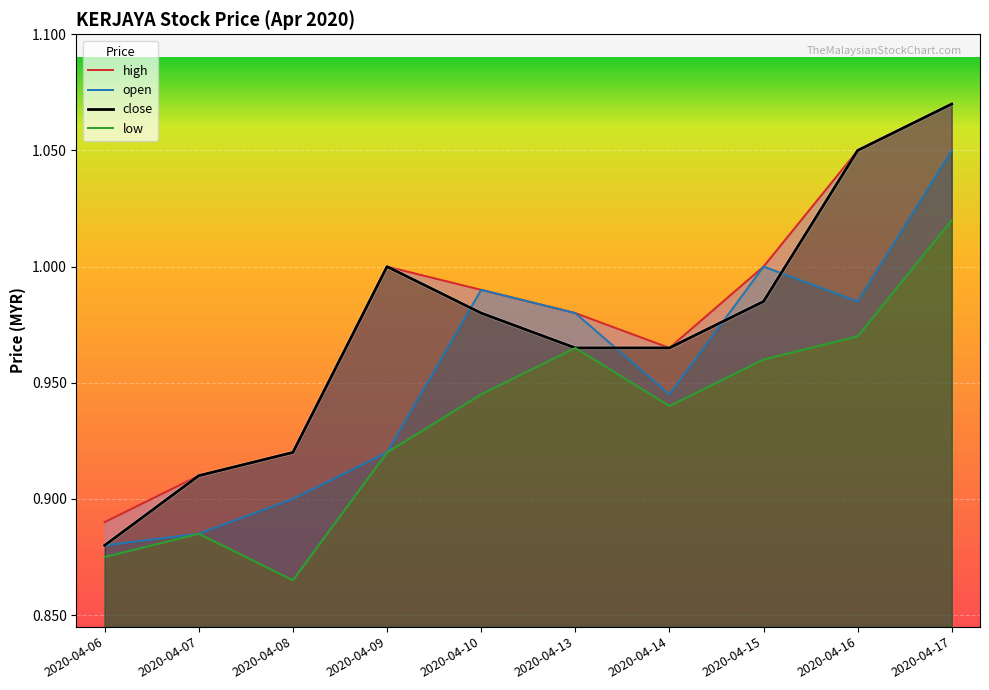

Reading right to left, what are all the values shown in this chart?

high: 1.1	1.1	1.0	1.0	1.0	1.0	1.0	0.9	0.9	0.9
open: 1.1	1.0	1.0	0.9	1.0	1.0	0.9	0.9	0.9	0.9
close: 1.1	1.1	1.0	1.0	1.0	1.0	1.0	0.9	0.9	0.9
low: 1.0	1.0	1.0	0.9	1.0	0.9	0.9	0.9	0.9	0.9